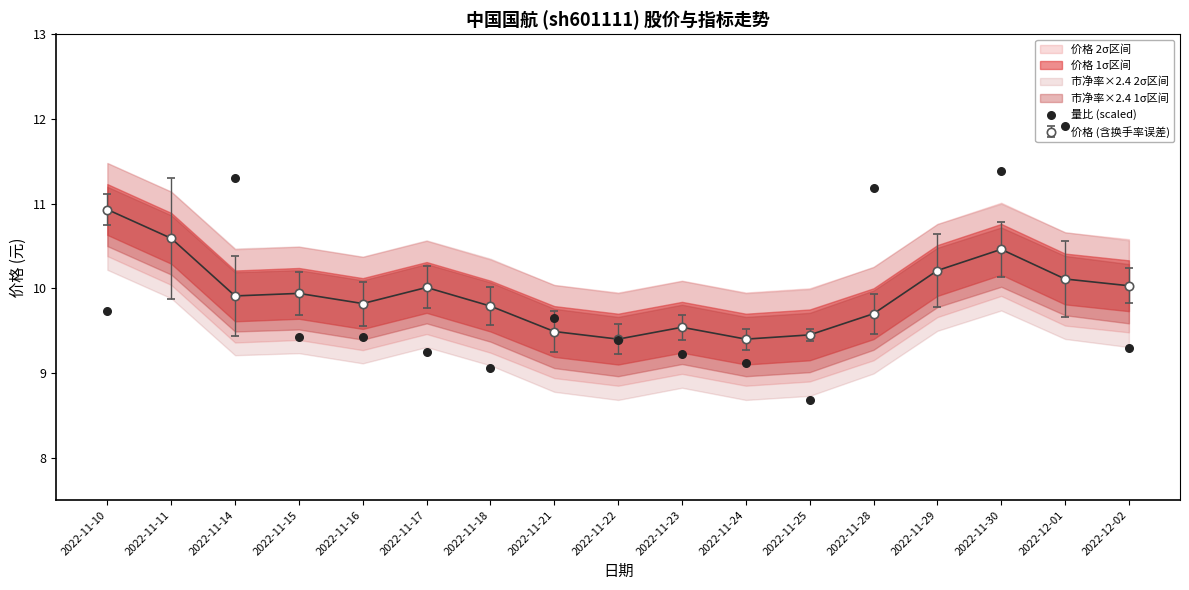

What is the change in value from 2022-11-11 to 2022-11-30?

-3.6